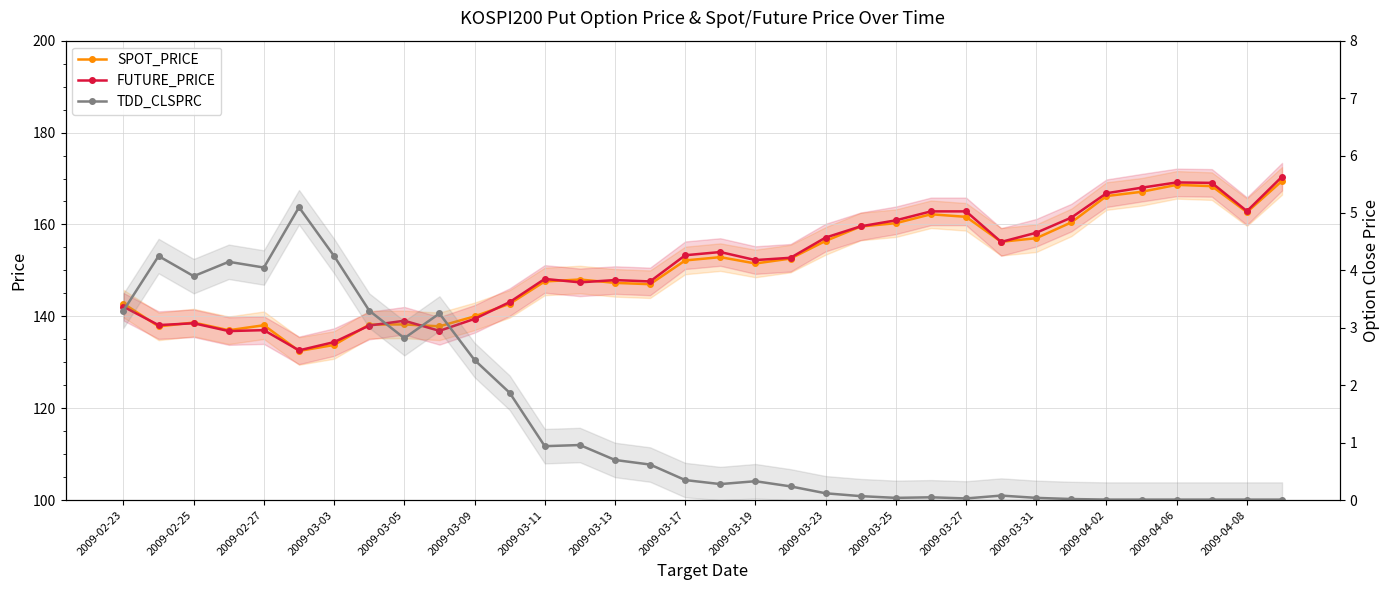

What is the difference between the maximum and minimum values in the SPOT_PRICE series?

37.0